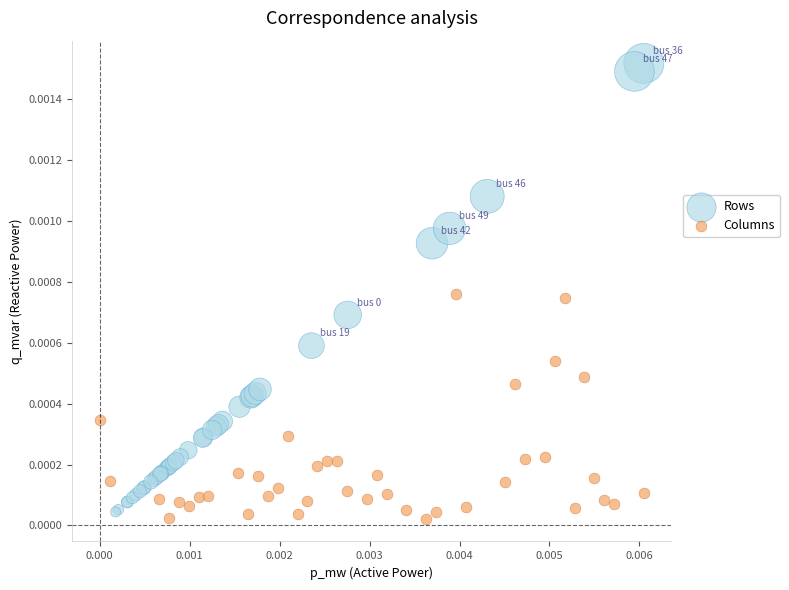

Which series contains the highest Y value?

Rows